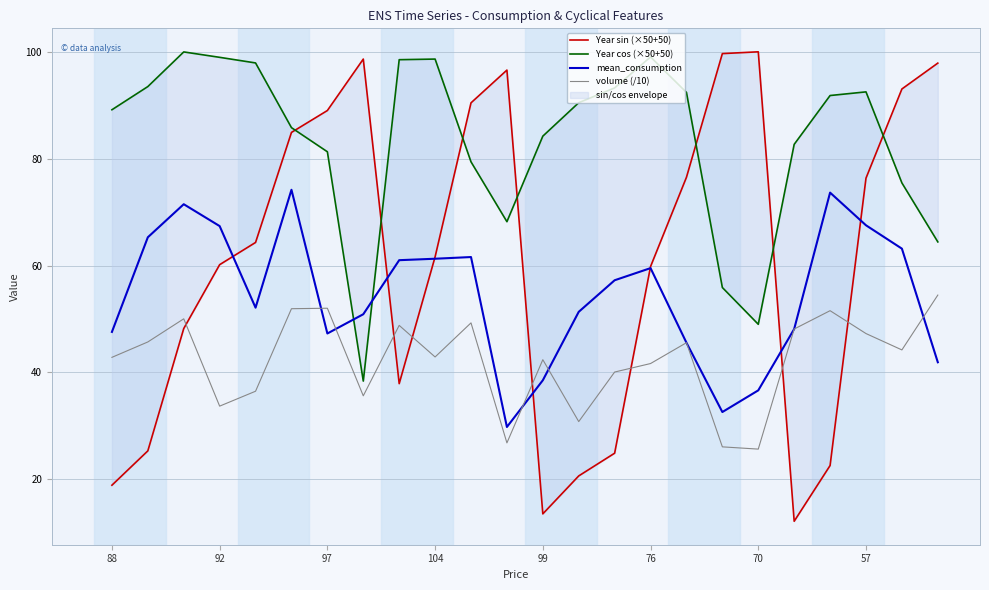

The volume (/10) series shows 41.7 at 76. True or false?

True